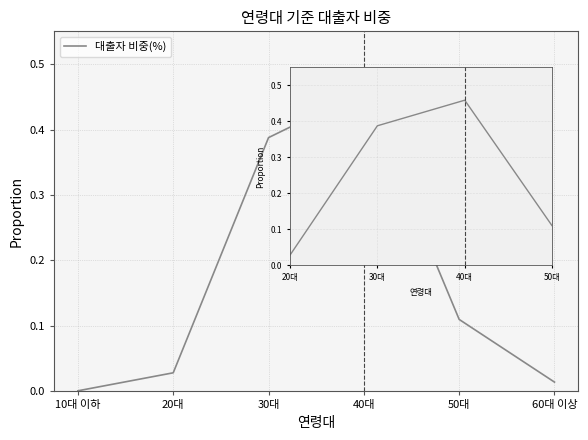

Which category has the highest value across all series?

40대